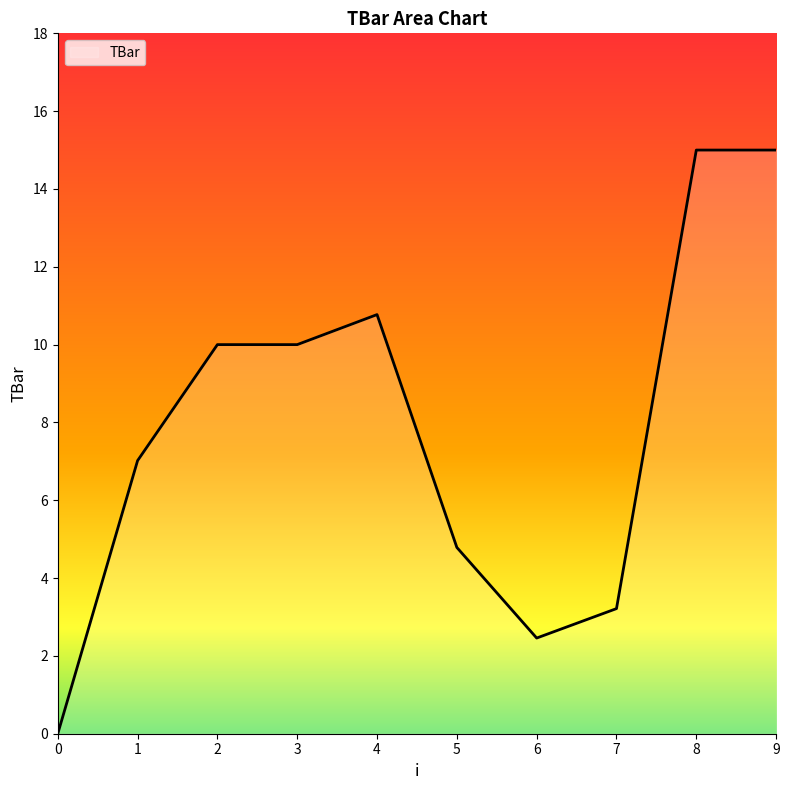

Reading left to right, list all the values displayed in this chart.

0.0	7.0	10.0	10.0	10.8	4.8	2.5	3.2	15.0	15.0